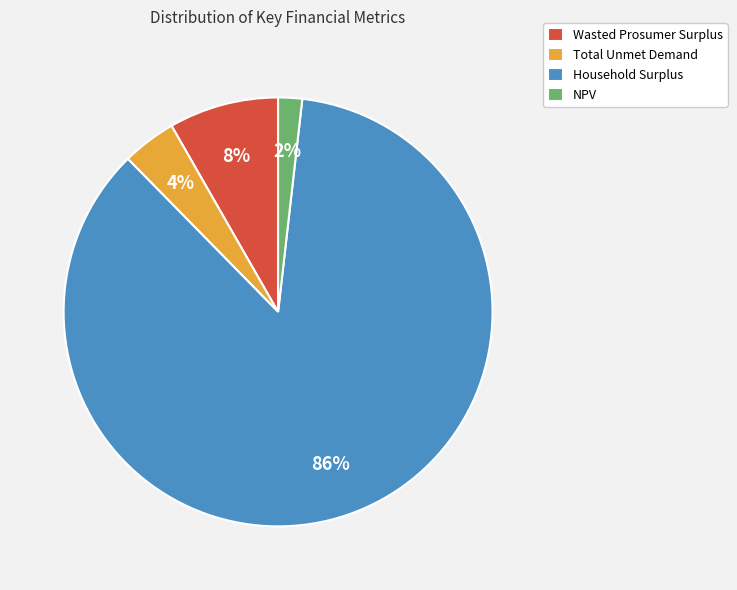

How many segments does this pie chart have?

4